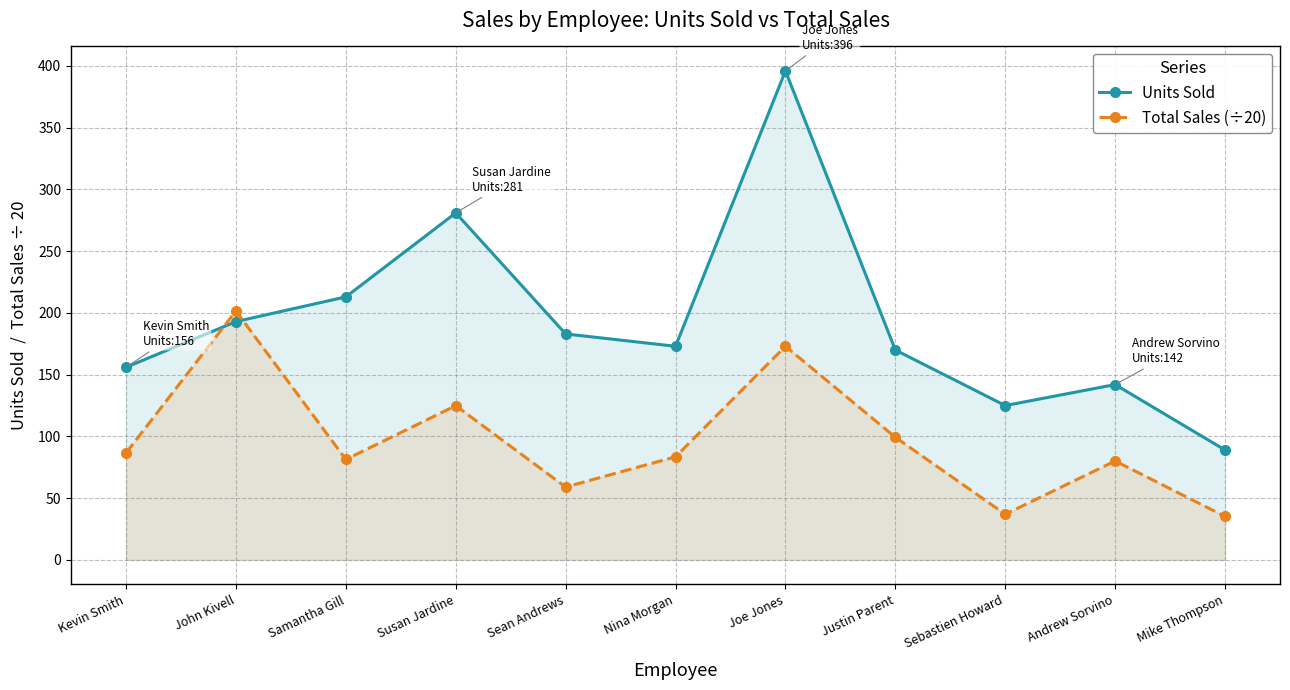

List the labels in order of Total Sales (÷20) value, largest first.

John Kivell, Joe Jones, Susan Jardine, Justin Parent, Kevin Smith, Nina Morgan, Samantha Gill, Andrew Sorvino, Sean Andrews, Sebastien Howard, Mike Thompson